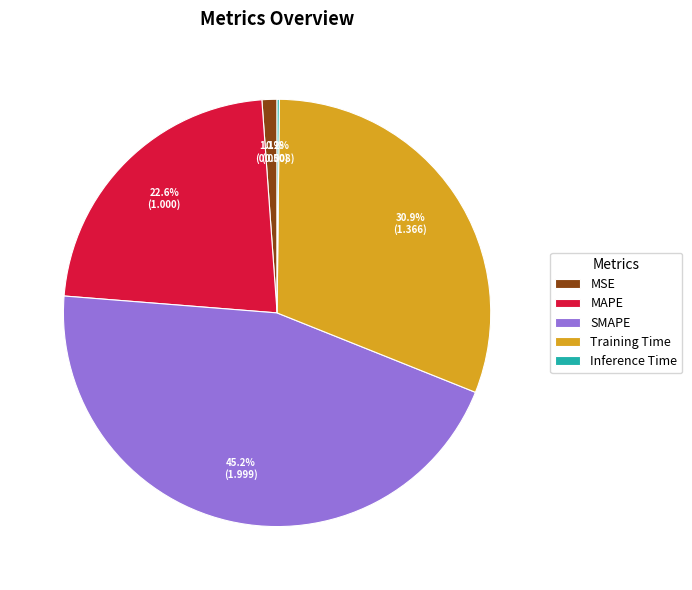

Do MAPE and Training Time together represent more than half of the pie?

Yes